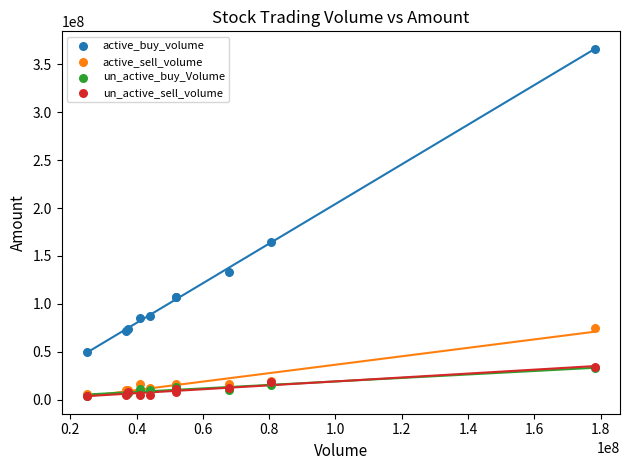

Which series reaches the maximum Y coordinate?

active_buy_volume